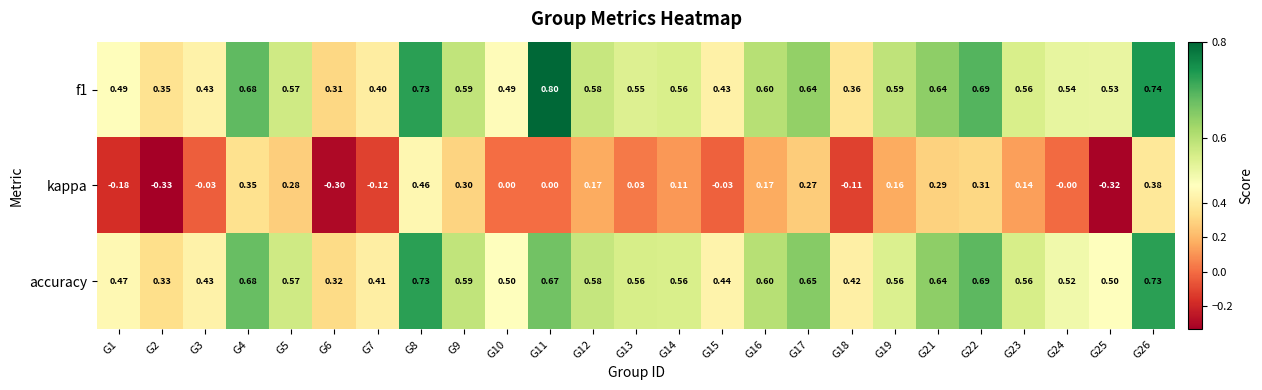

Is the value of f1 at G26 greater than the value of accuracy at G24?

Yes